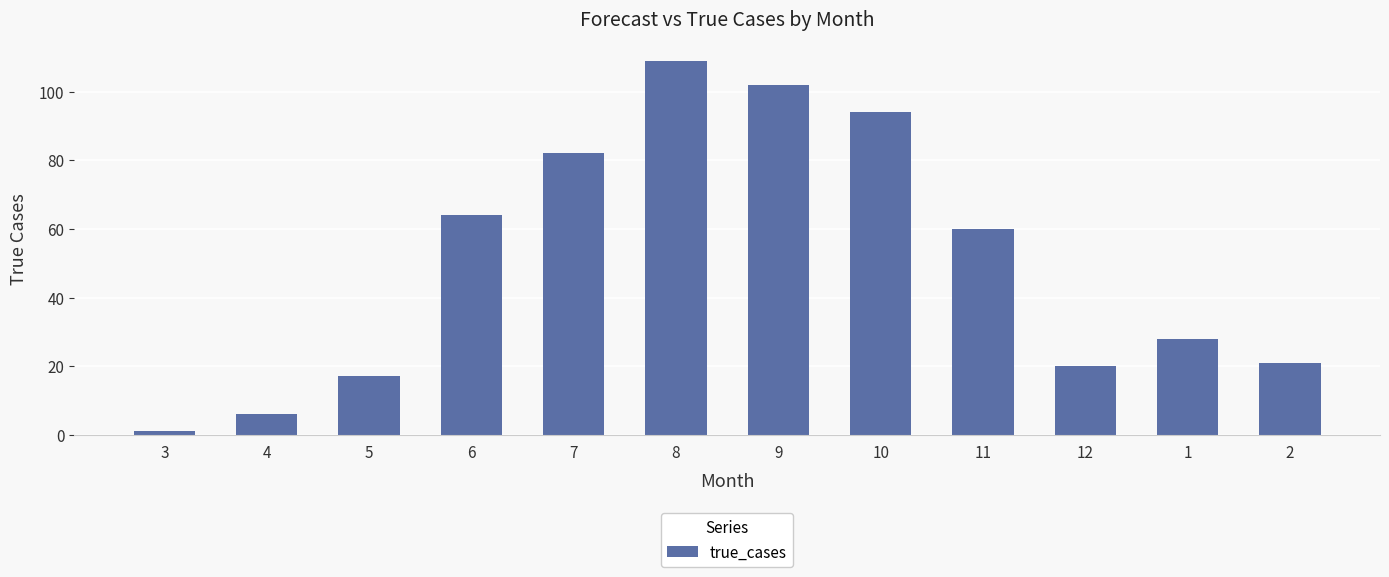

How many values are below 60?

6